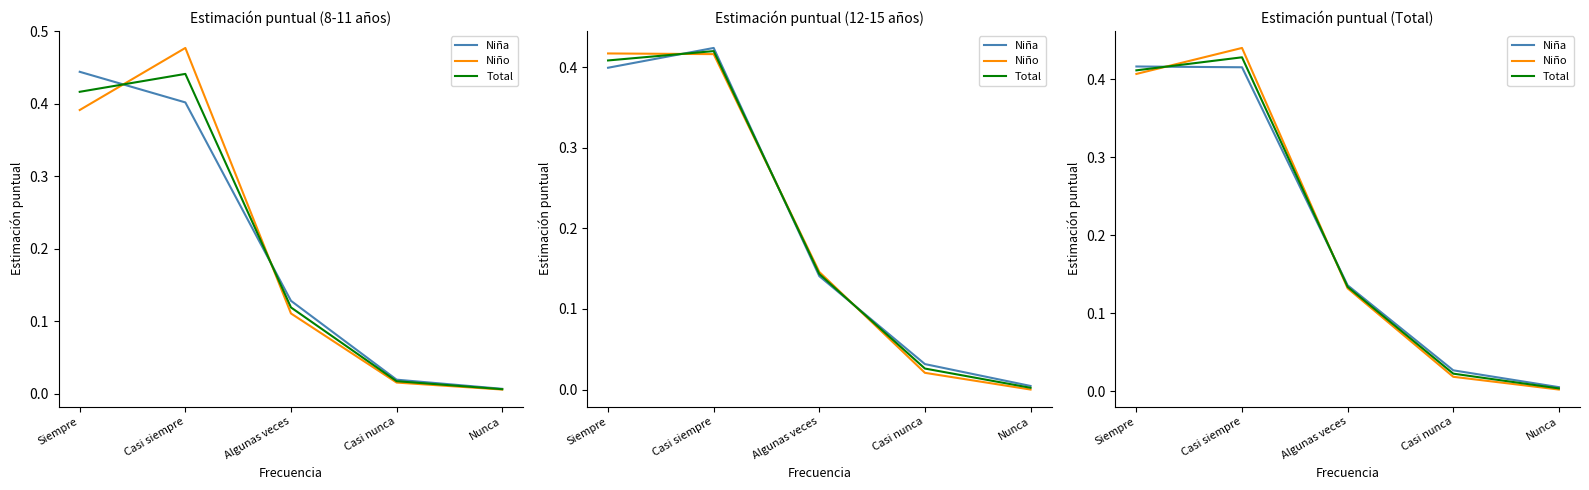

At which label does Niña reach its minimum?

Nunca